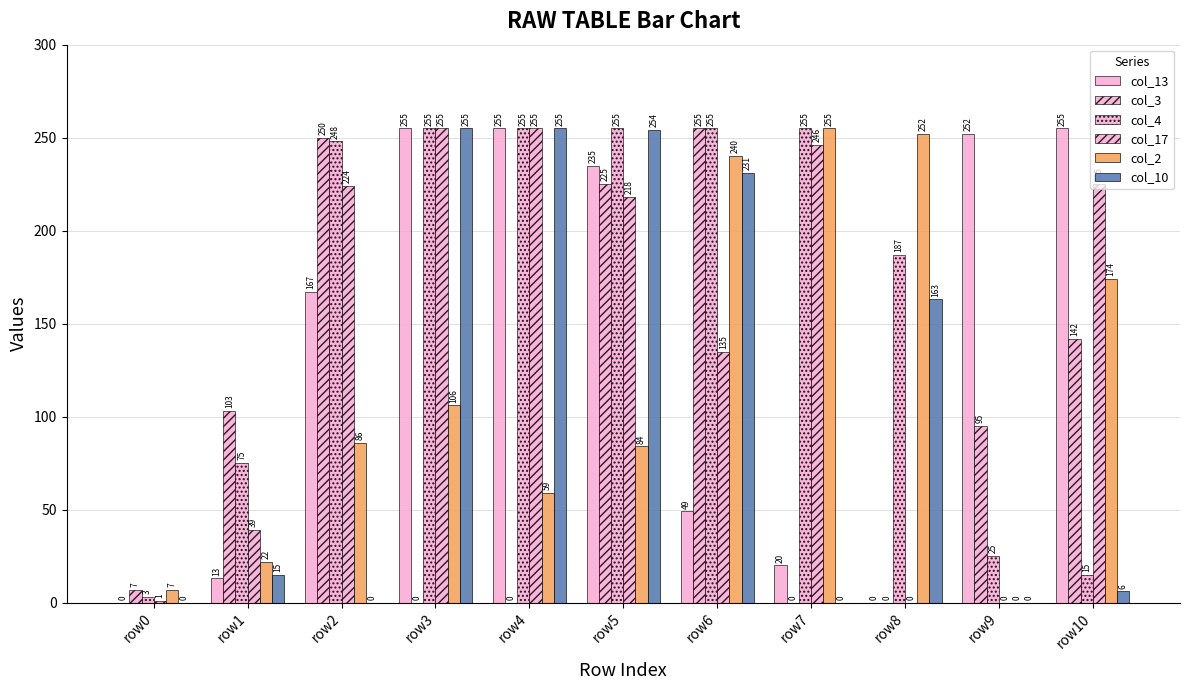

List the labels in order of col_10 value, smallest first.

row0, row2, row7, row9, row10, row1, row8, row6, row5, row3, row4